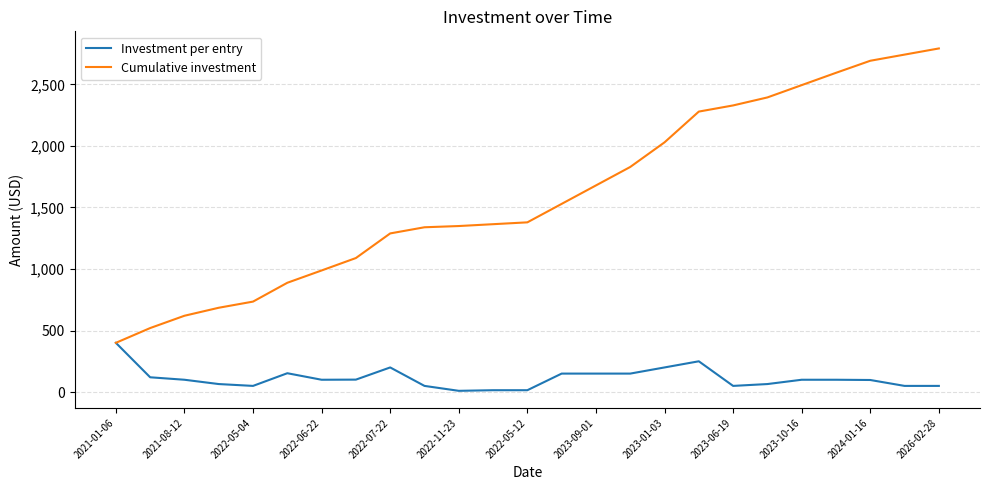

Which series has the largest range (max minus min)?

Cumulative investment